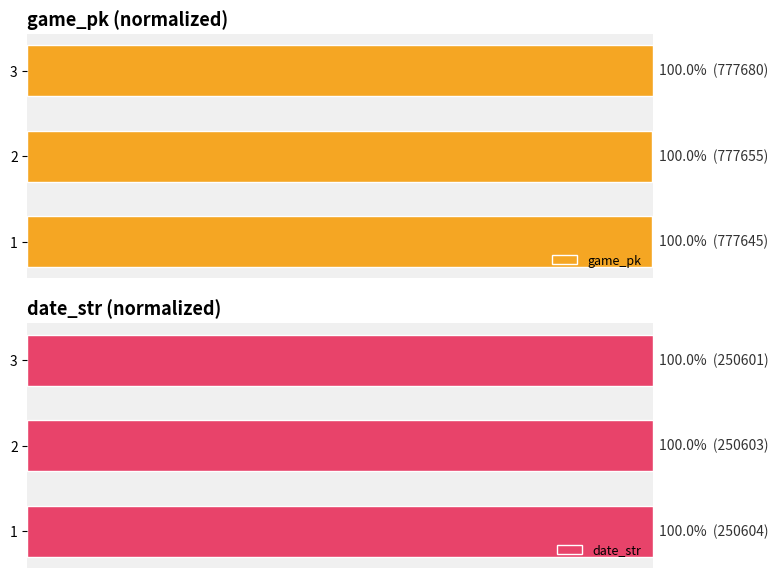

What is the value of the date_str bar at the 3rd from the left?

1.0